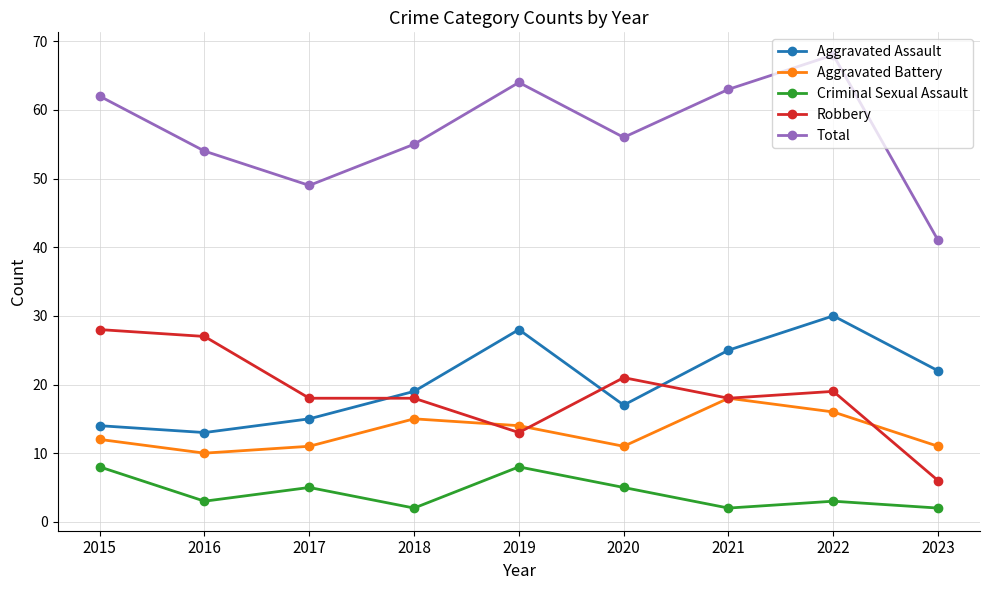

What is the value of the Robbery point at the 3rd from the left?

18